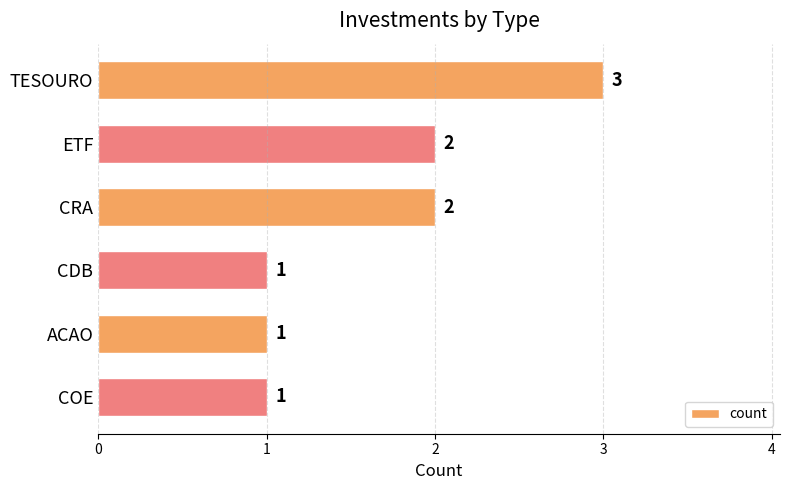

Reading bottom to top, what are all the values shown in this chart?

COE=1	ACAO=1	CDB=1	CRA=2	ETF=2	TESOURO=3